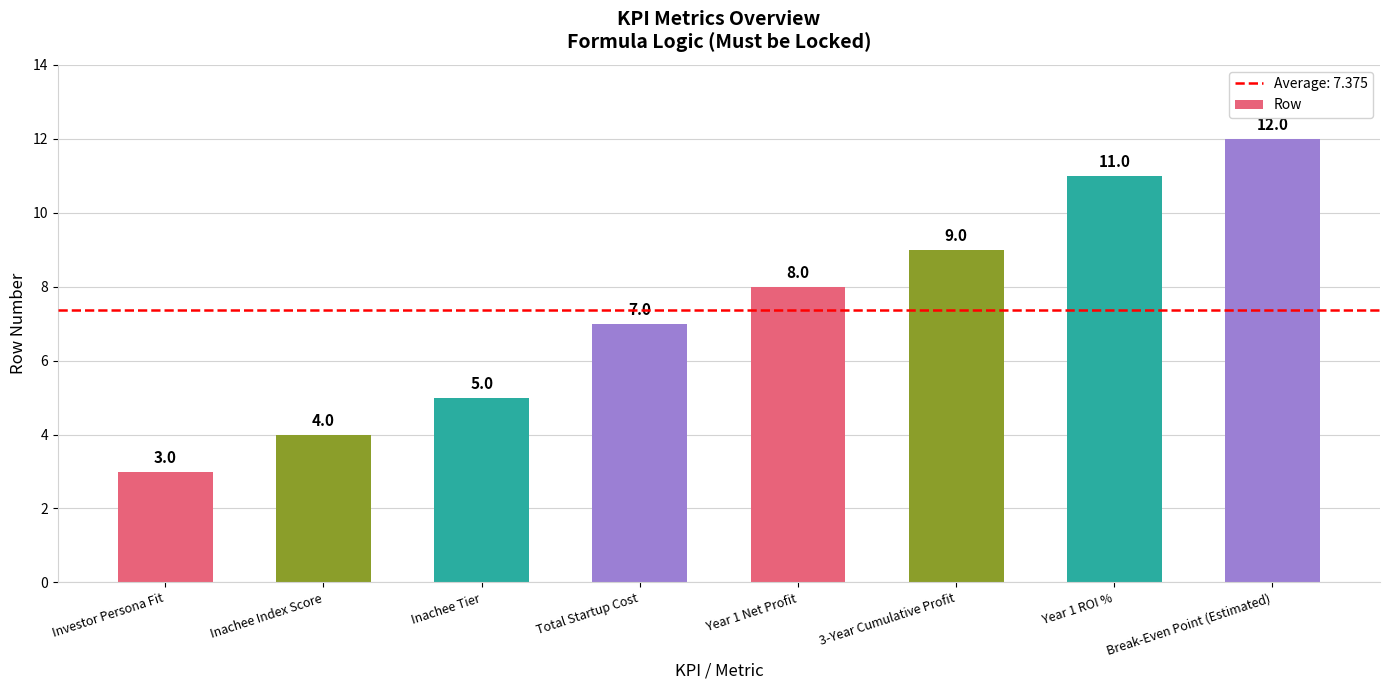

What is the smallest value displayed?

3